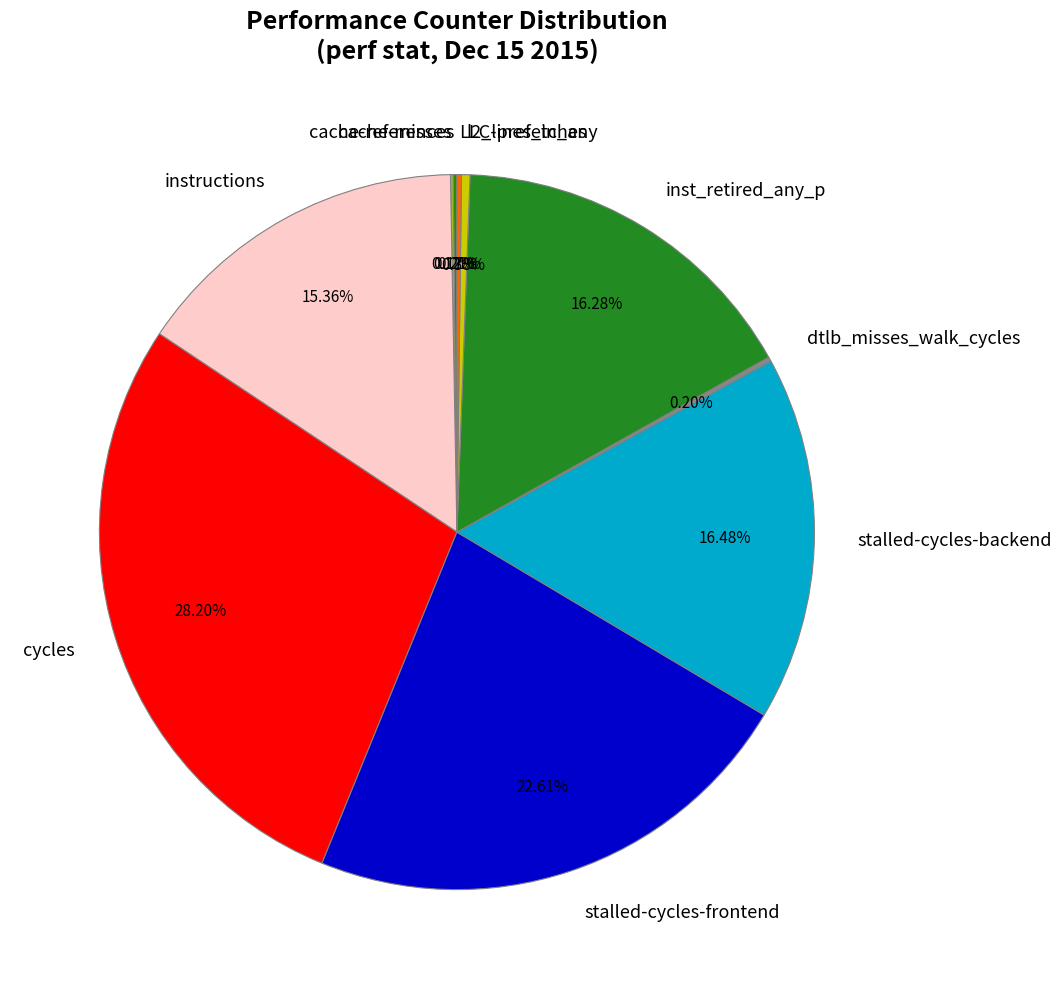

Approximately how many times larger is the value at inst_retired_any_p compared to l2_lines_in_any?

42.7